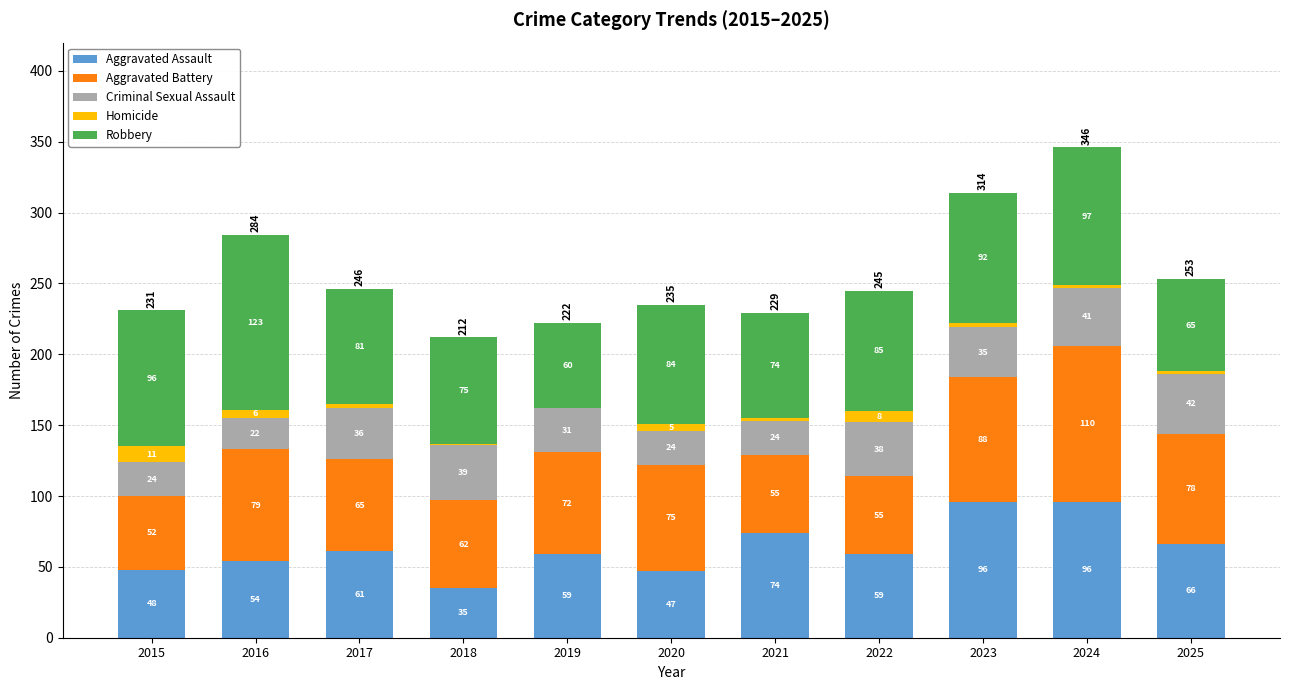

Are the bars horizontal?

No